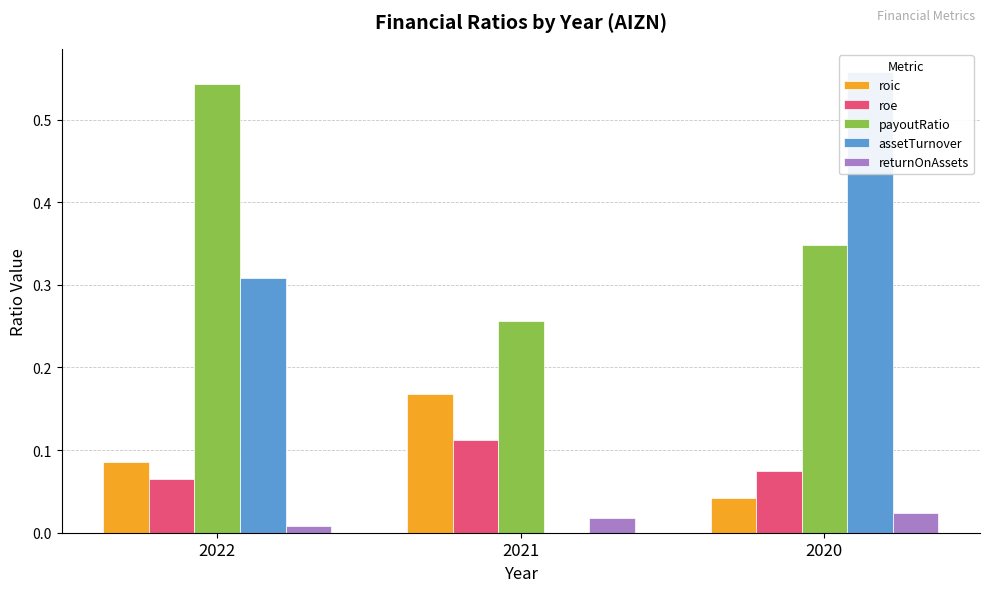

Reading right to left, what are all the values shown in this chart?

roic: 2020=0.0	2021=0.2	2022=0.1
roe: 2020=0.1	2021=0.1	2022=0.1
payoutRatio: 2020=0.3	2021=0.3	2022=0.5
assetTurnover: 2020=0.6	2021=0.0	2022=0.3
returnOnAssets: 2020=0.0	2021=0.0	2022=0.0